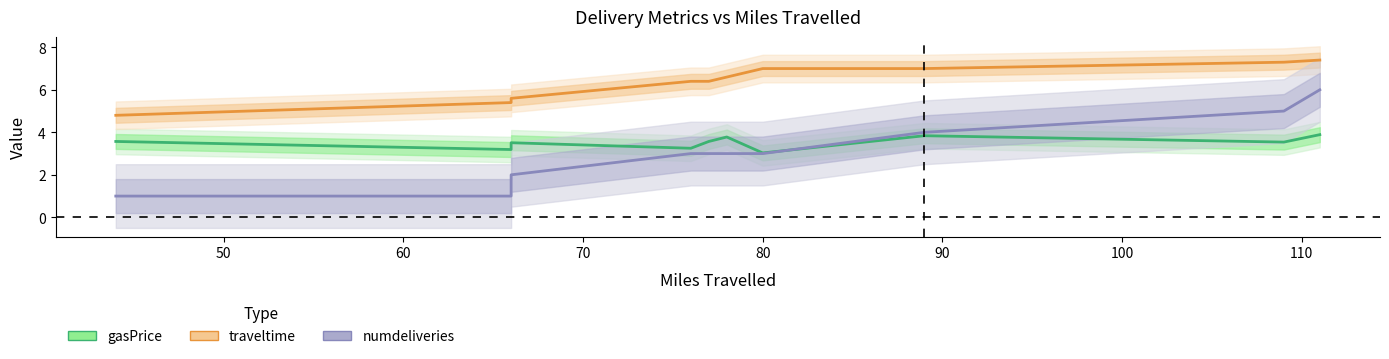

What is the difference between the maximum and second lowest values in the gasPrice series?

0.7